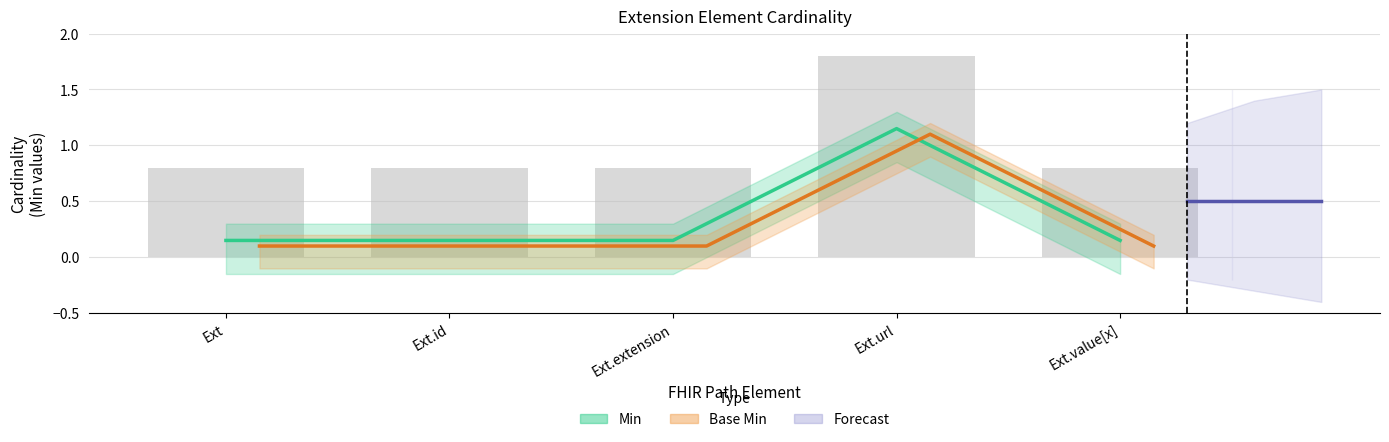

How many groups of bars are there?

5